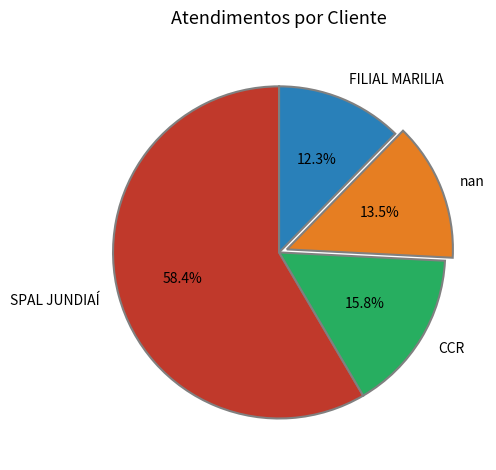

How much of the chart is everything except SPAL JUNDIAÍ?

41.6%